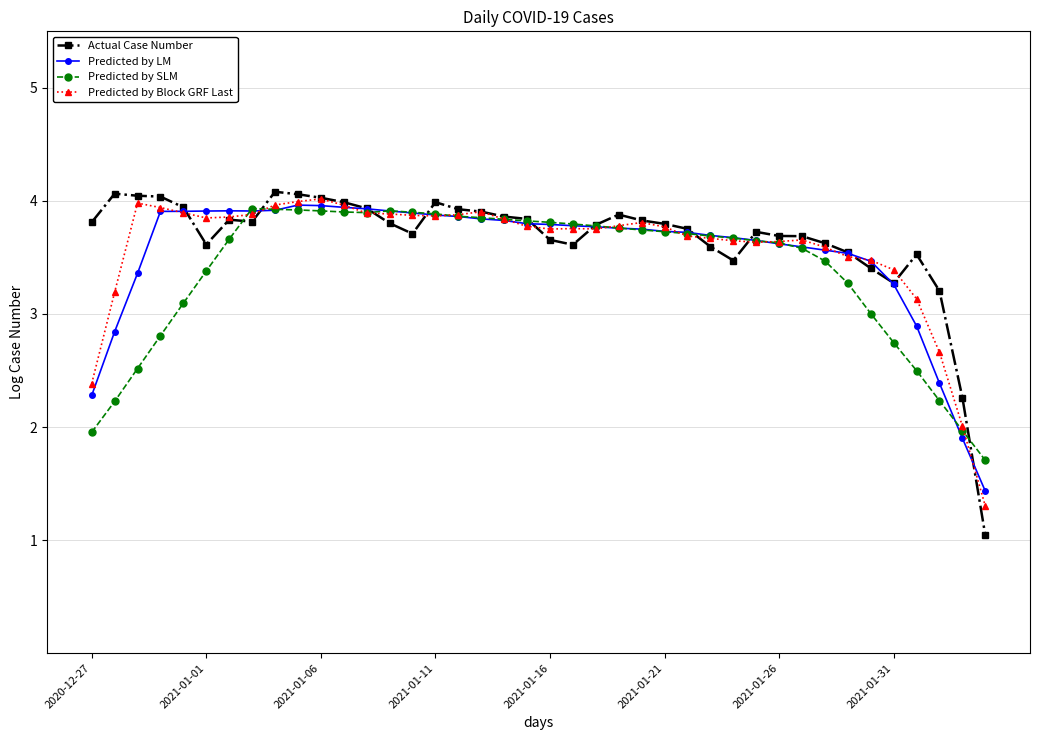

Which series has the largest range (max minus min)?

Actual Case Number